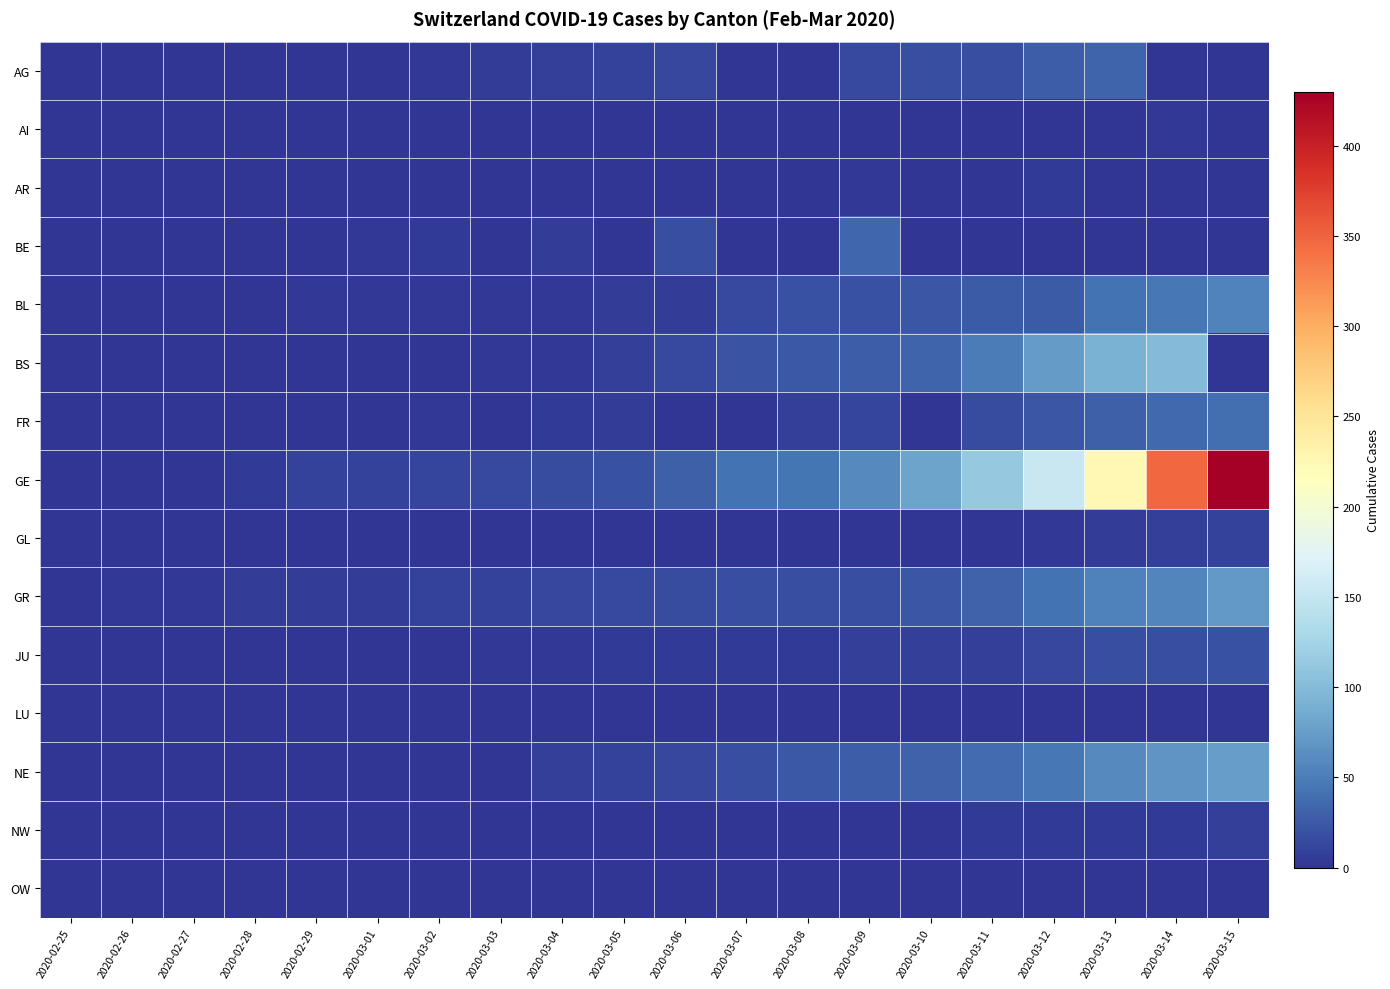

At which category does the chart reach its minimum across all series?

2020-02-25